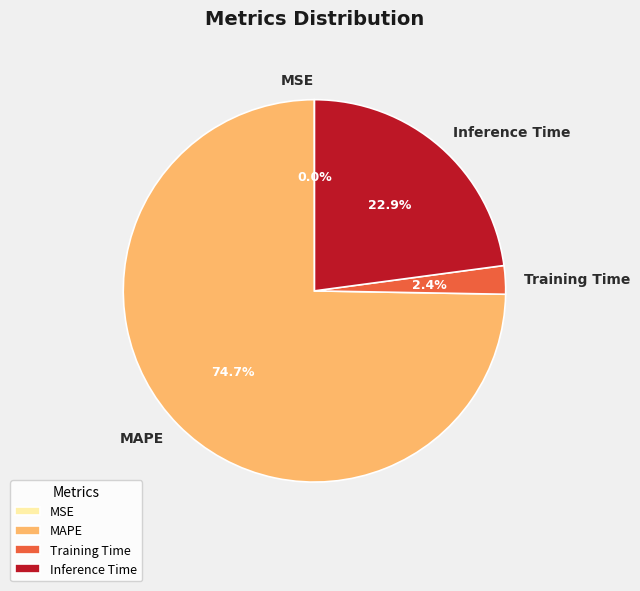

Between Inference Time and Training Time, which is larger?

Inference Time